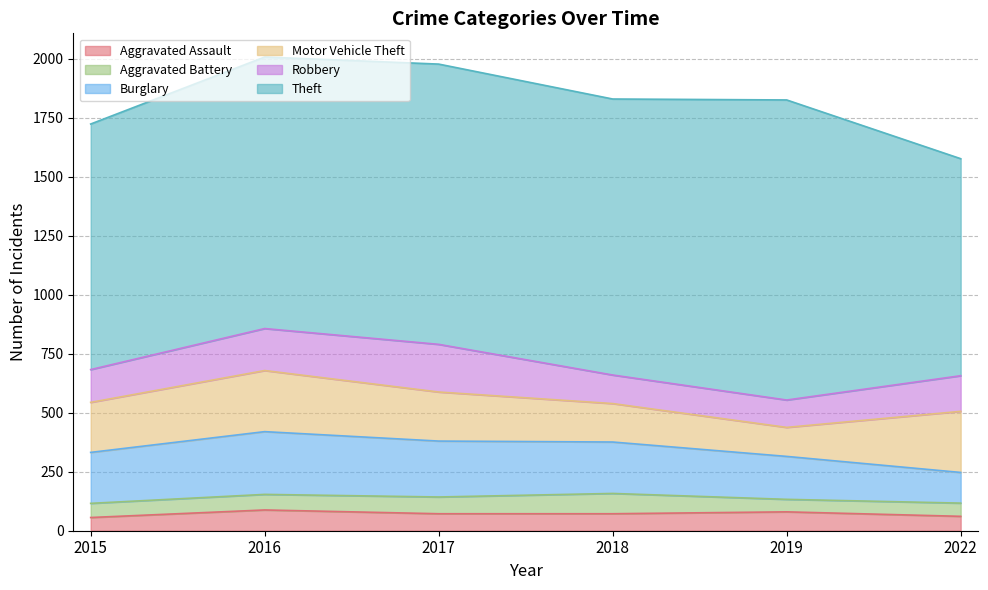

True or false: Theft and Robbery cross at least once.

False